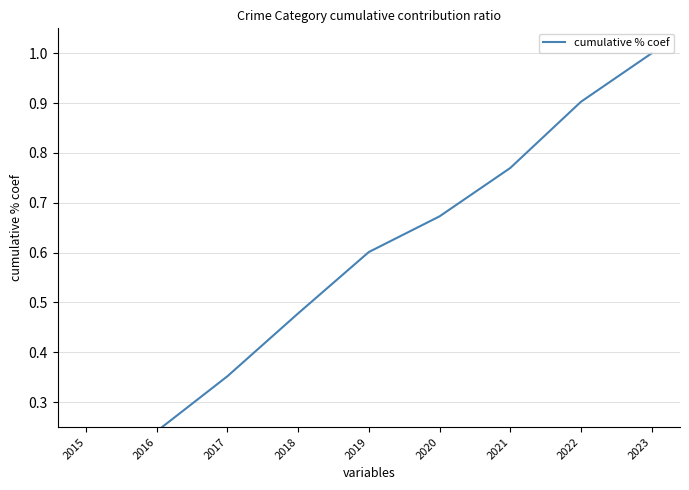

What is the smallest value displayed?

0.1